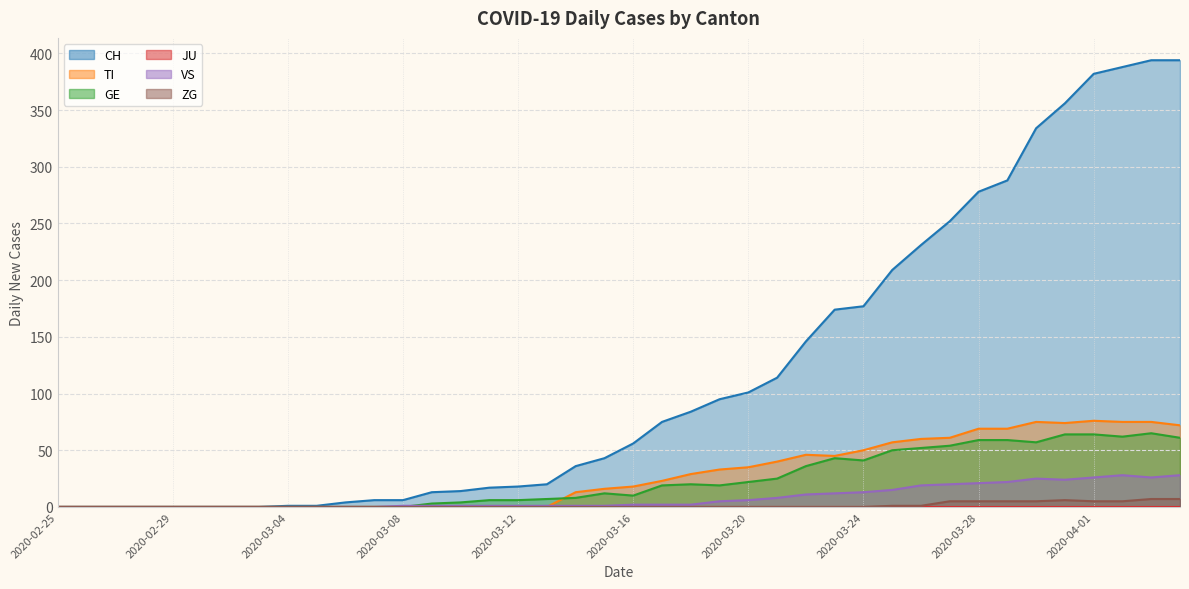

True or false: TI and GE cross at least once.

True